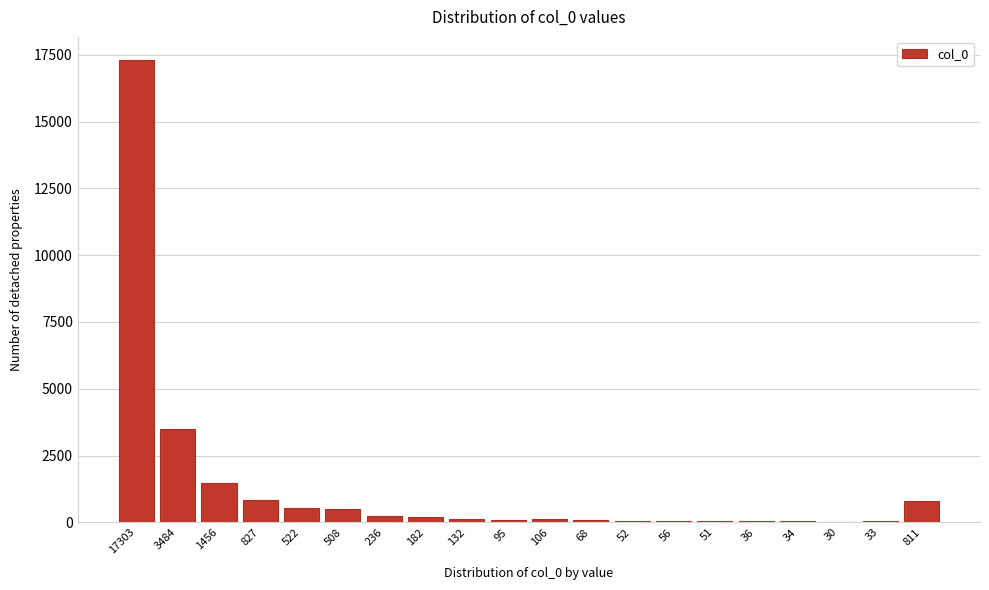

Where is the data nearest to the value 8666?

3484